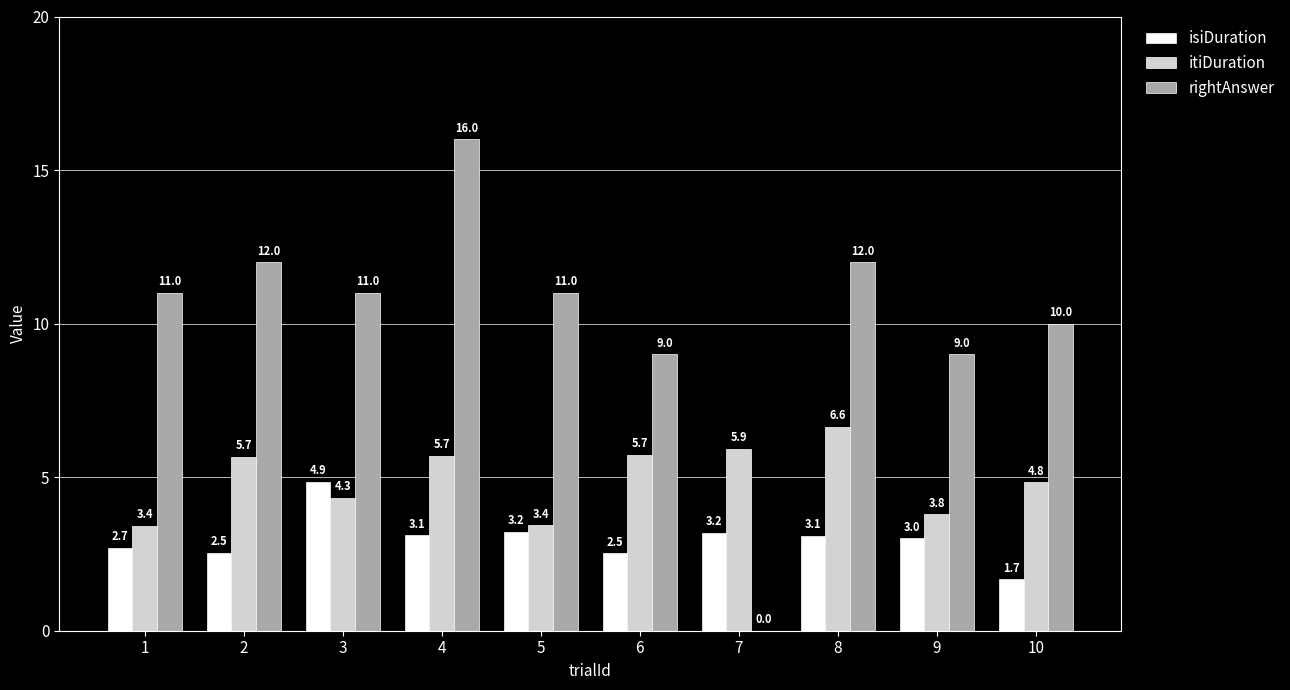

Between 2 and 6, which series saw the biggest shift?

rightAnswer